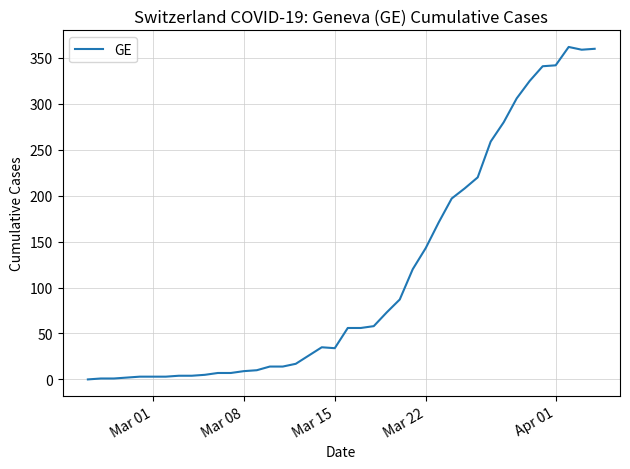

What is the maximum value shown in the chart?

362